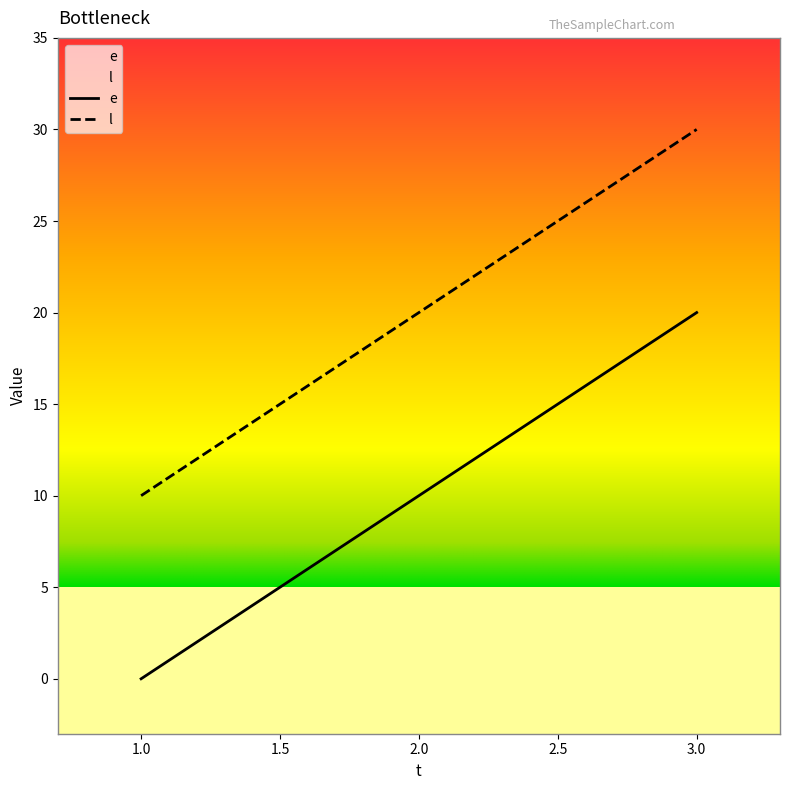

How many data points in l are less than 20?

1